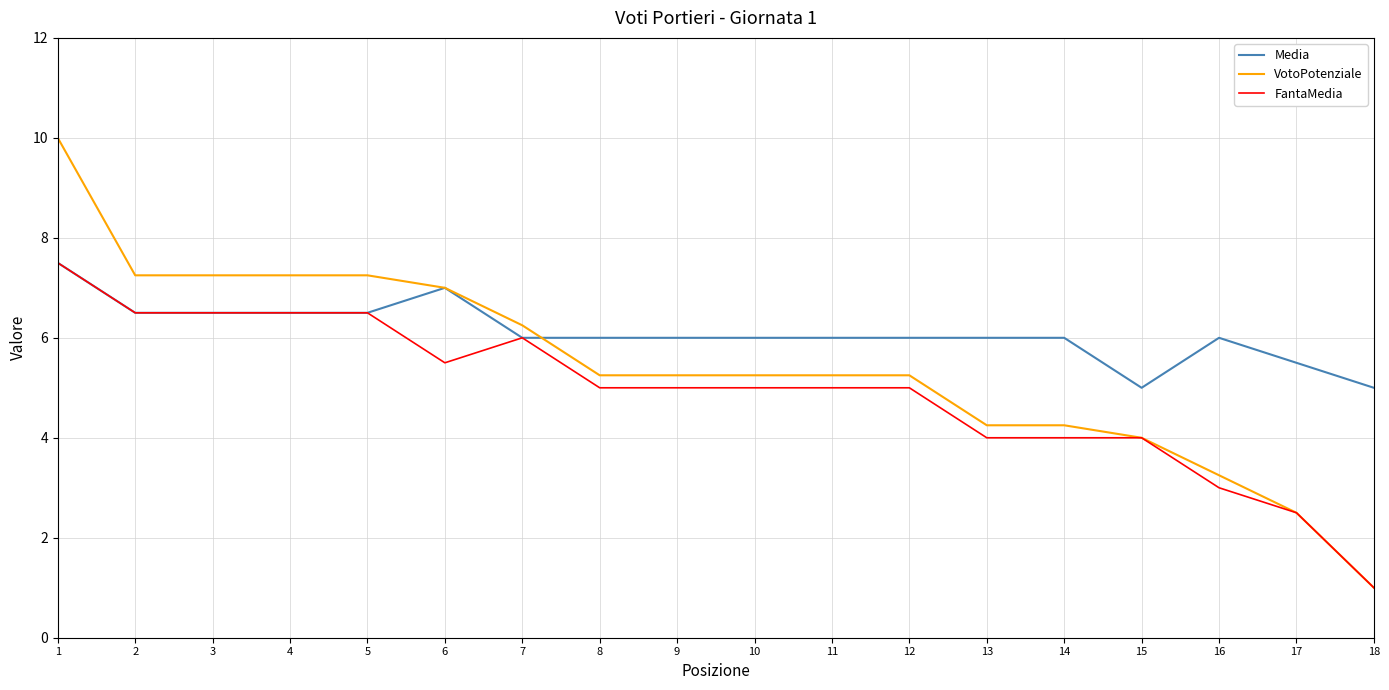

Is it true that Media equals 2.9 at 17?

False